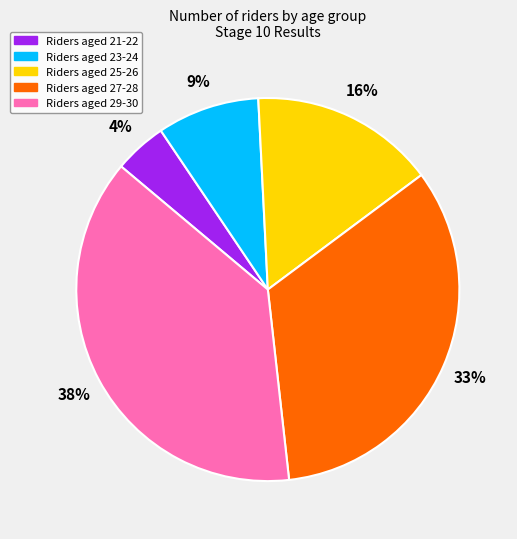

Is there any slice that represents more than half of the pie?

No